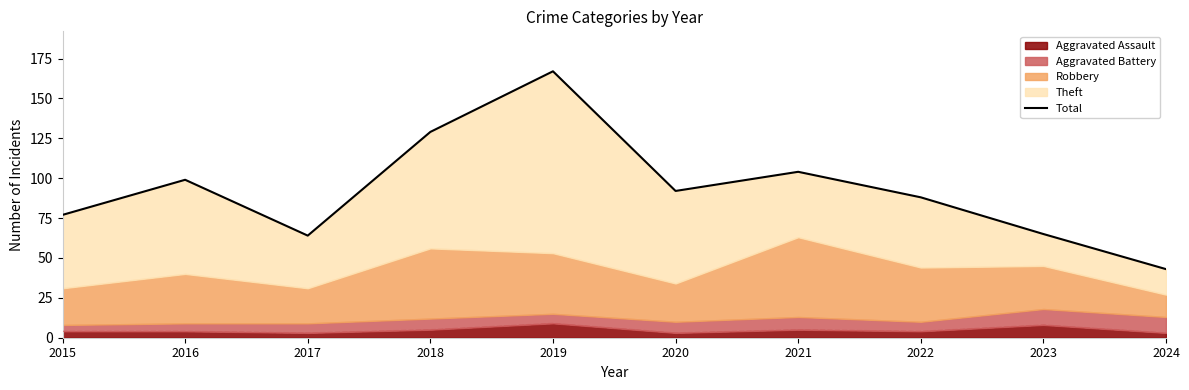

What is the sum of all values?

928